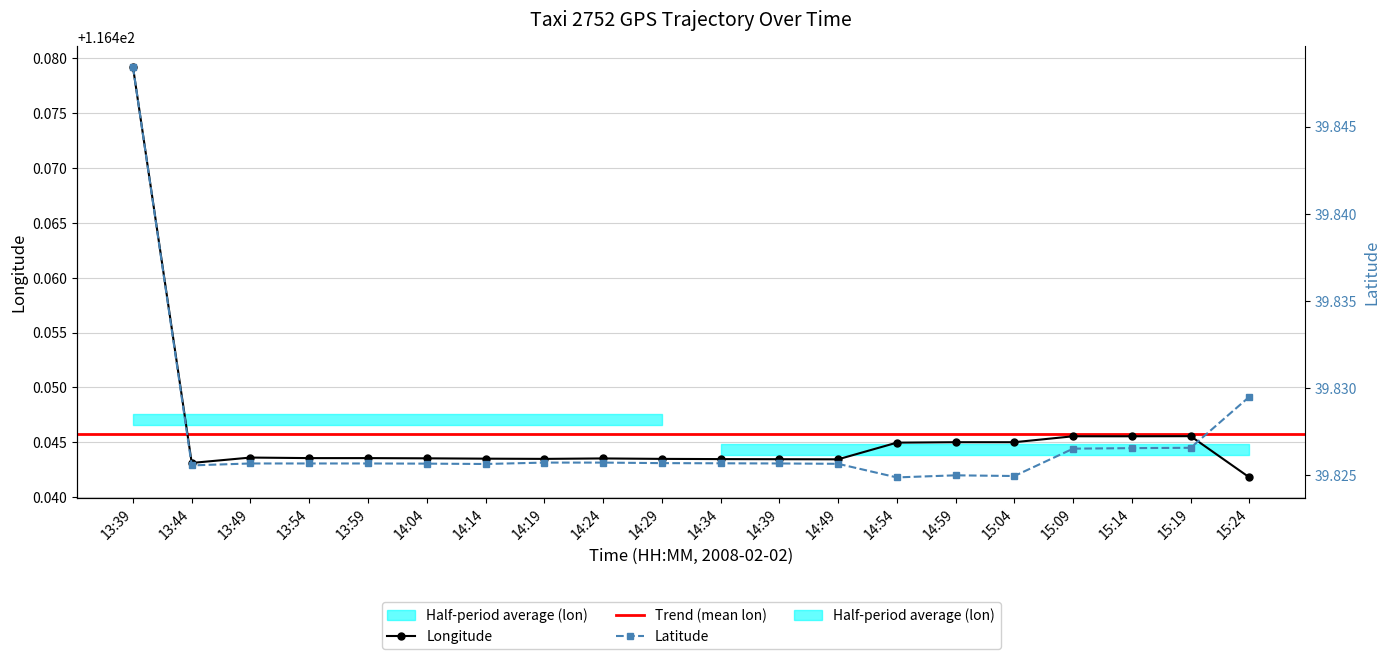

True or false: lat and lon intersect in this chart.

False